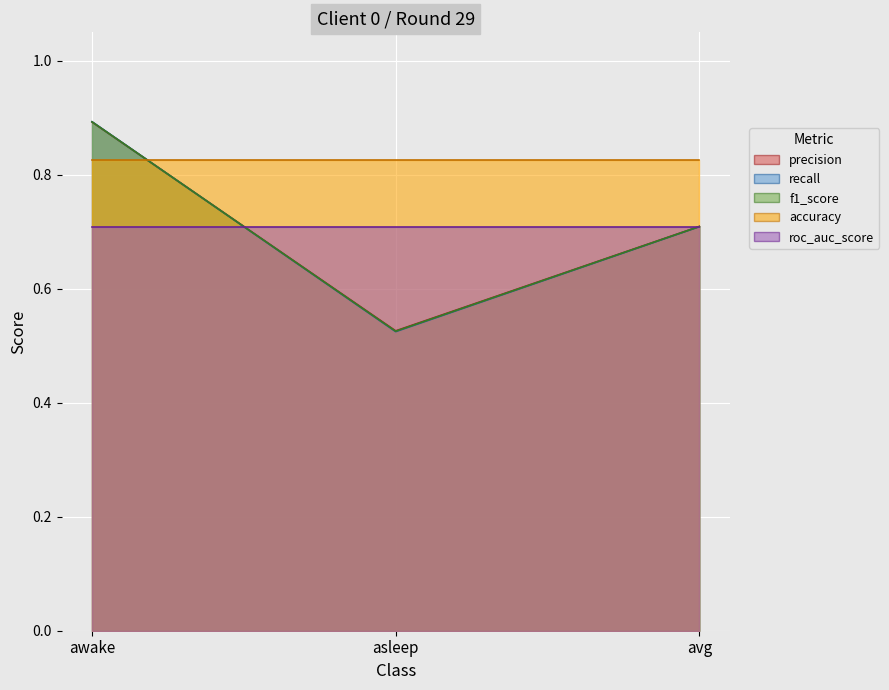

True or false: recall has a value of 0.2 at asleep.

False